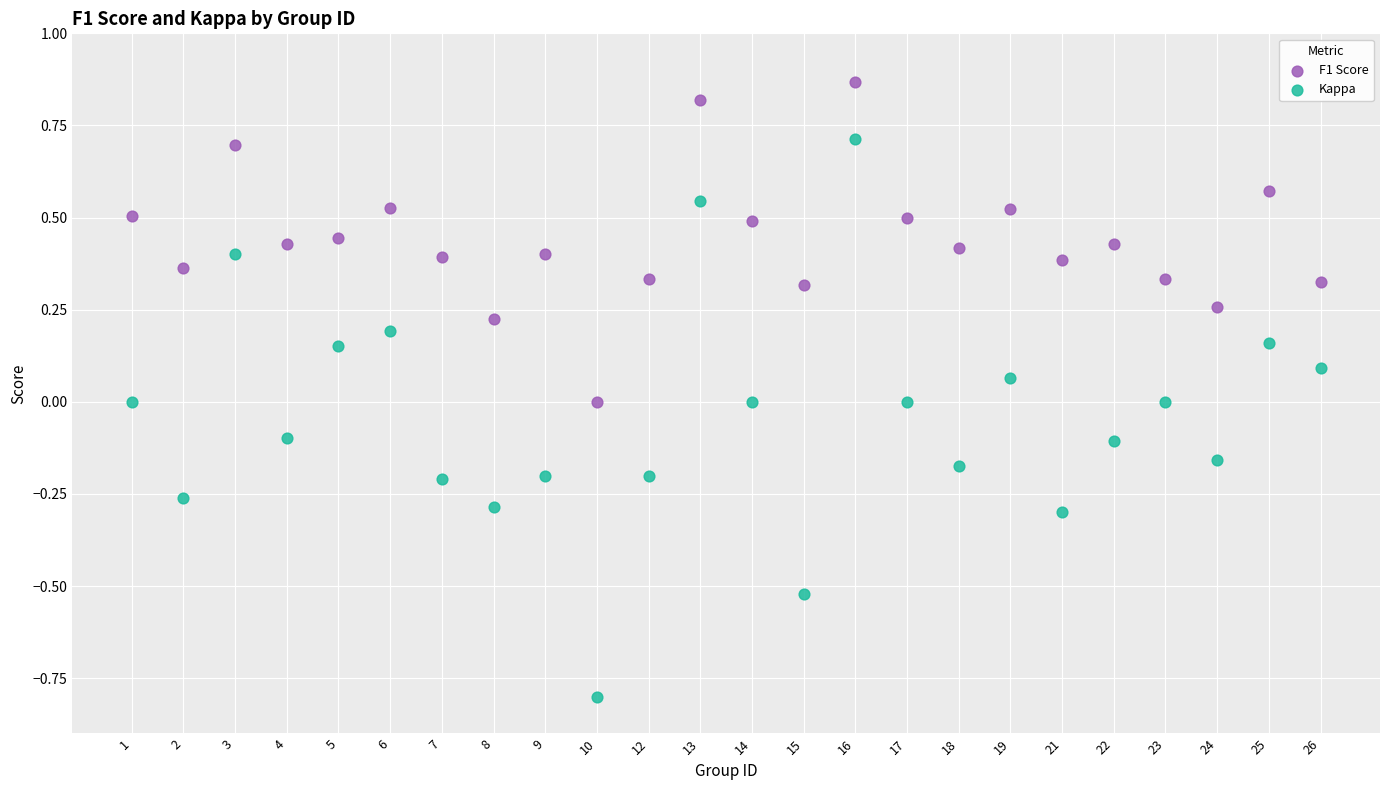

Which series reaches the maximum Y coordinate?

F1 Score